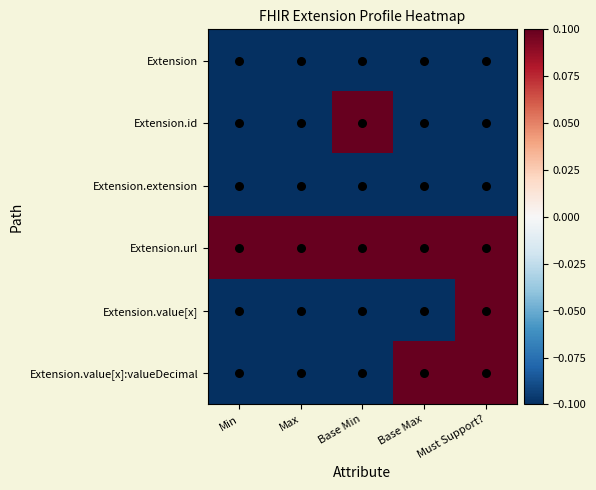

Reading right to left, transcribe all the data shown in this chart.

Extension: Must Support?=-0.5	Base Max=-0.5	Base Min=-0.5	Max=-0.5	Min=-0.5
Extension.id: Must Support?=-0.5	Base Max=-0.5	Base Min=0.5	Max=-0.5	Min=-0.5
Extension.extension: Must Support?=-0.5	Base Max=-0.5	Base Min=-0.5	Max=-0.5	Min=-0.5
Extension.url: Must Support?=0.5	Base Max=0.5	Base Min=0.5	Max=0.5	Min=0.5
Extension.value[x]: Must Support?=0.5	Base Max=-0.5	Base Min=-0.5	Max=-0.5	Min=-0.5
Extension.value[x]:valueDecimal: Must Support?=0.5	Base Max=0.5	Base Min=-0.5	Max=-0.5	Min=-0.5